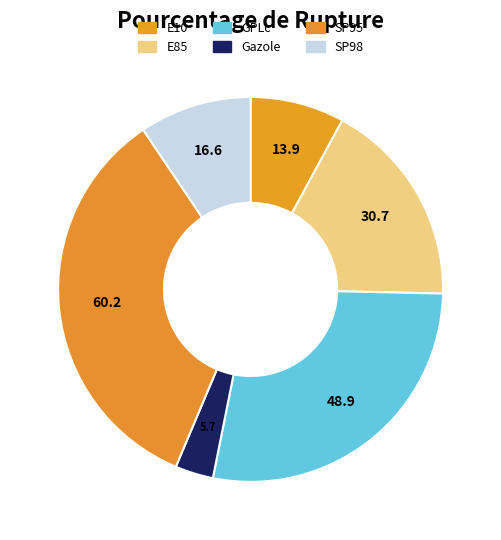

To the nearest percent, what is the difference between the SP98 and GPLc slice percentages?

18%